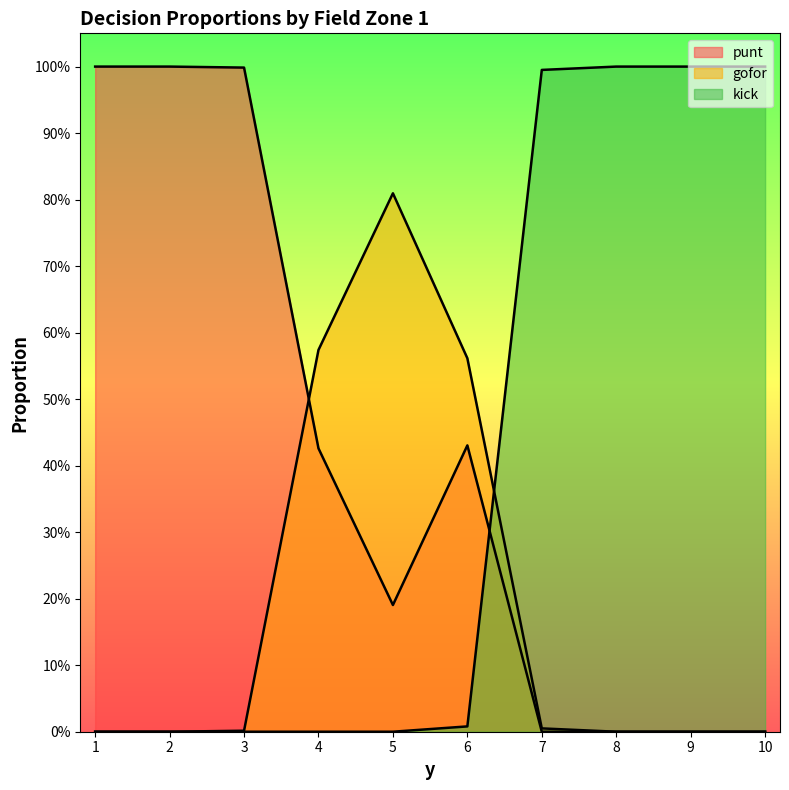

What is the sum of the kick values at 9 and 7?

2.0